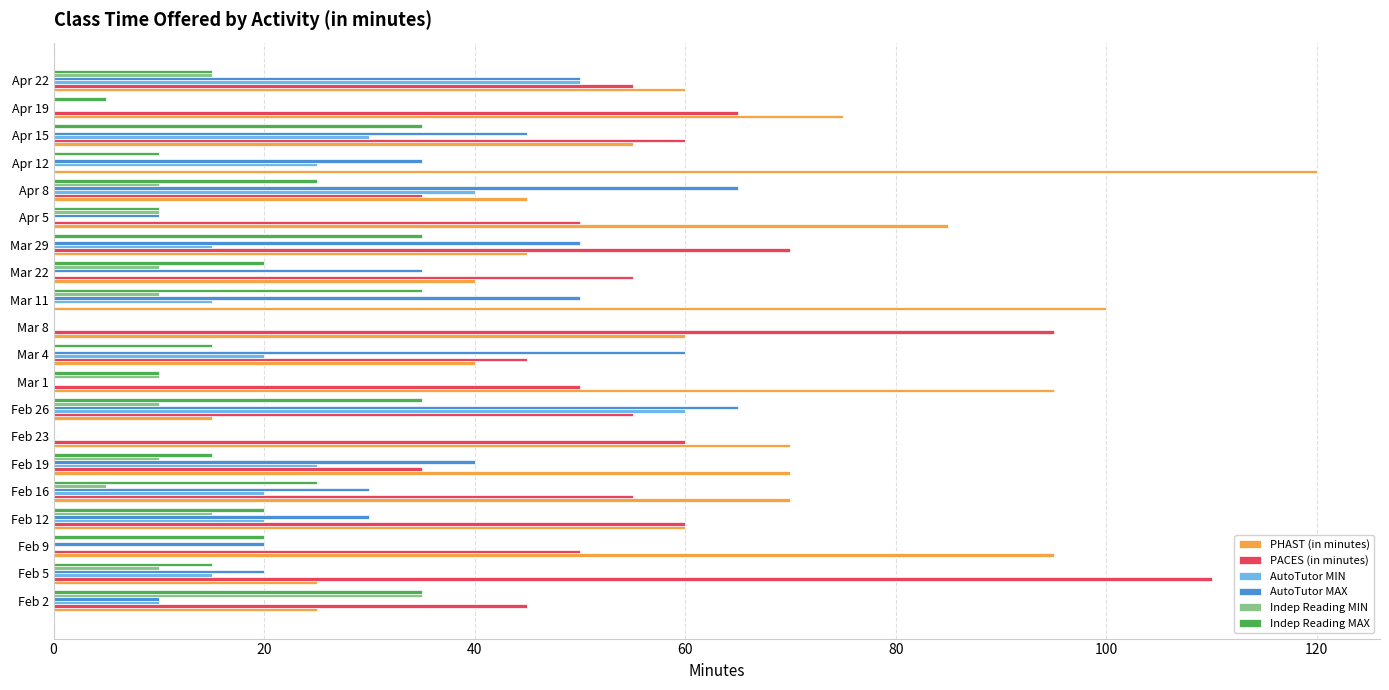

What is the maximum value for Indep Reading MIN?

35